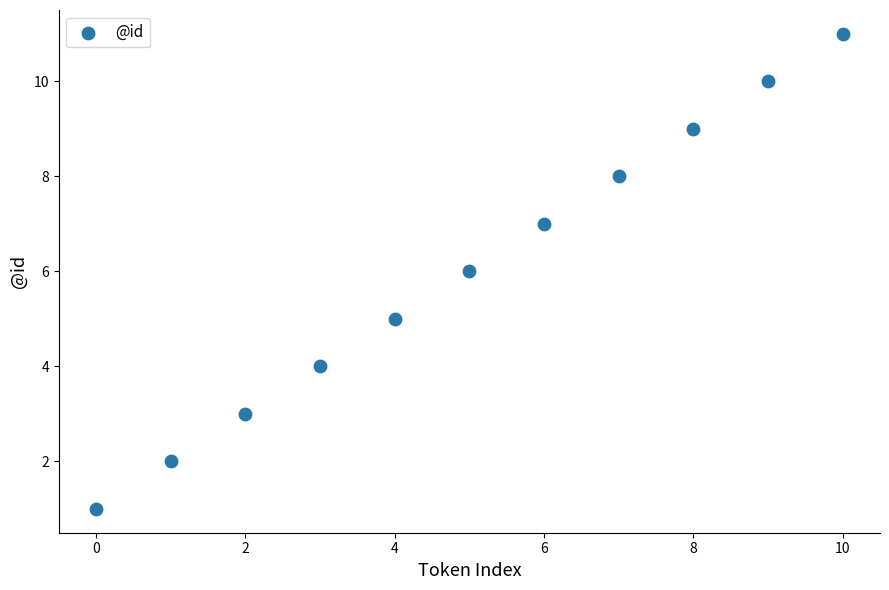

What is the average Y value?

6